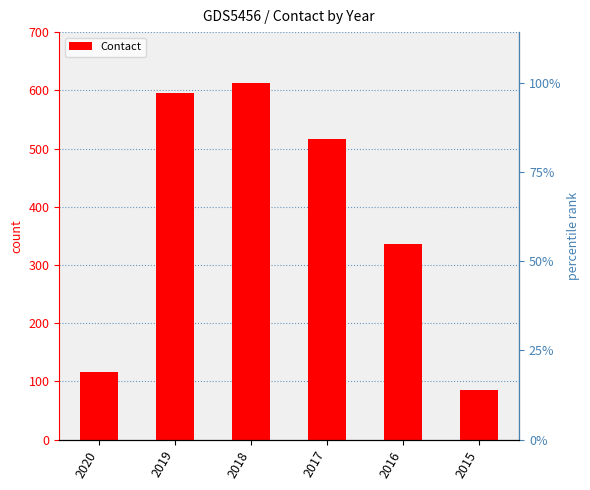

Rank the categories by value from highest to lowest.

2018, 2019, 2017, 2016, 2020, 2015